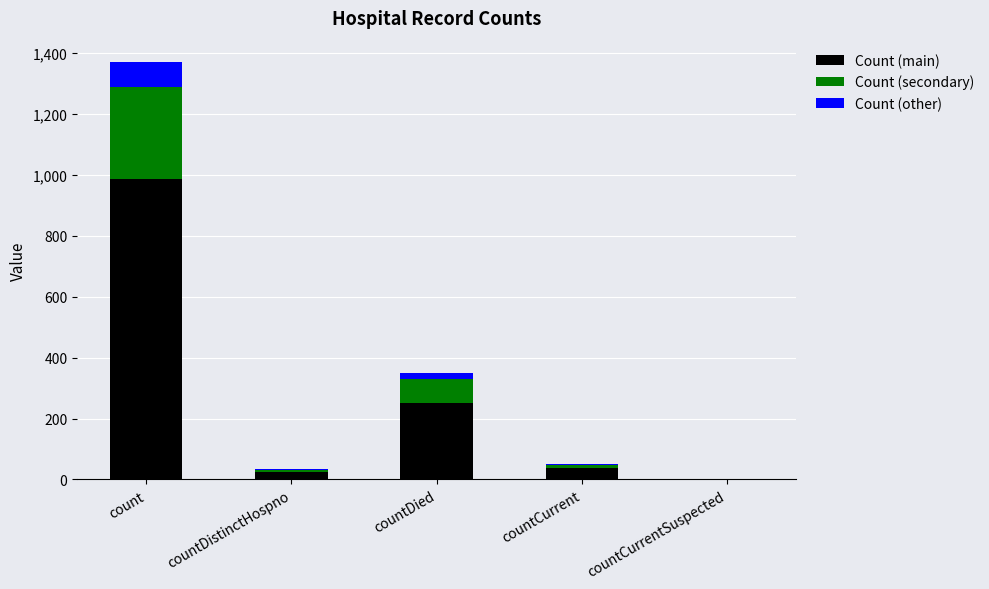

Reading left to right, what are the values for Count (main)?

count=987.1	countDistinctHospno=23.8	countDied=251.3	countCurrent=37.4	countCurrentSuspected=0.0